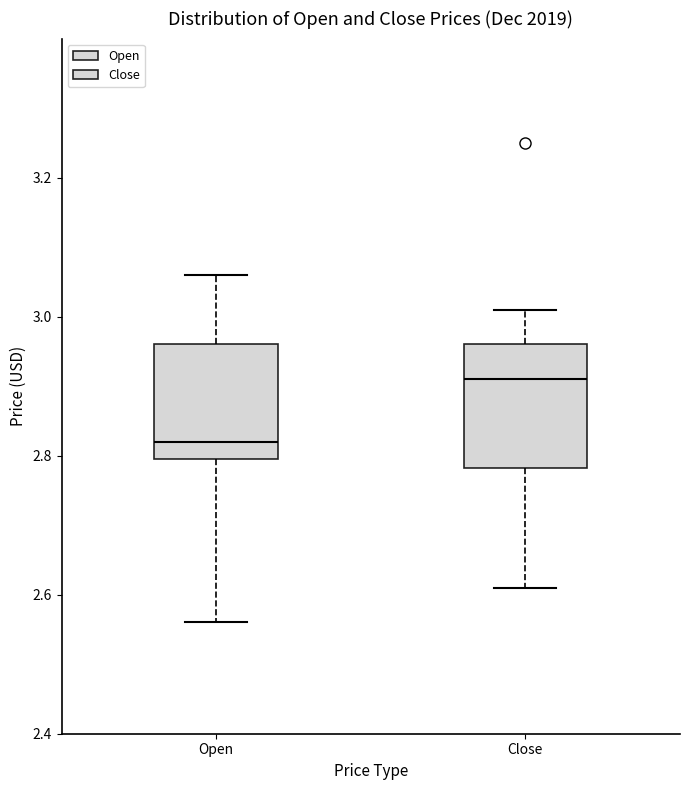

Where does the lower whisker of the box for Close end on the y-axis? The values are not printed on the chart, so give them approximately, as read against the axis.

2.62